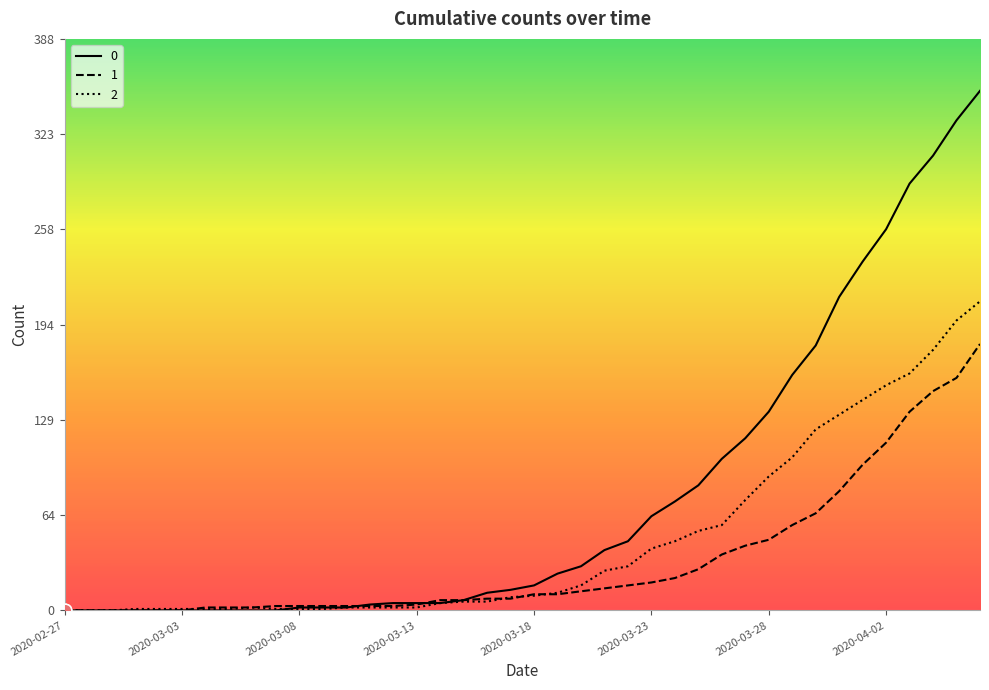

Rank the series by their maximum value, from highest to lowest.

0, 2, 1